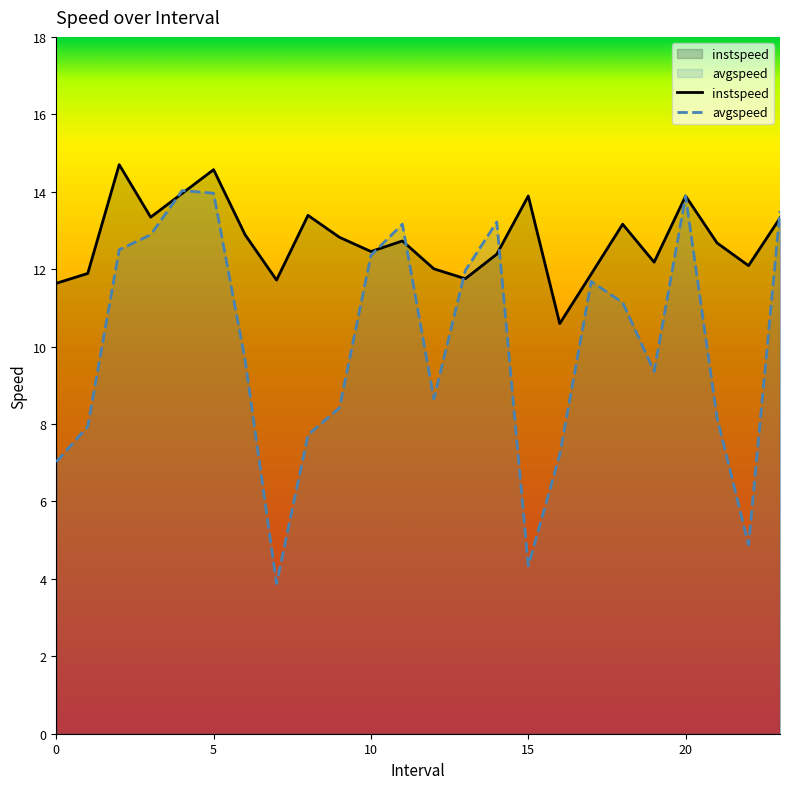

What is the sum of the avgspeed values at 16 and 11?

20.4